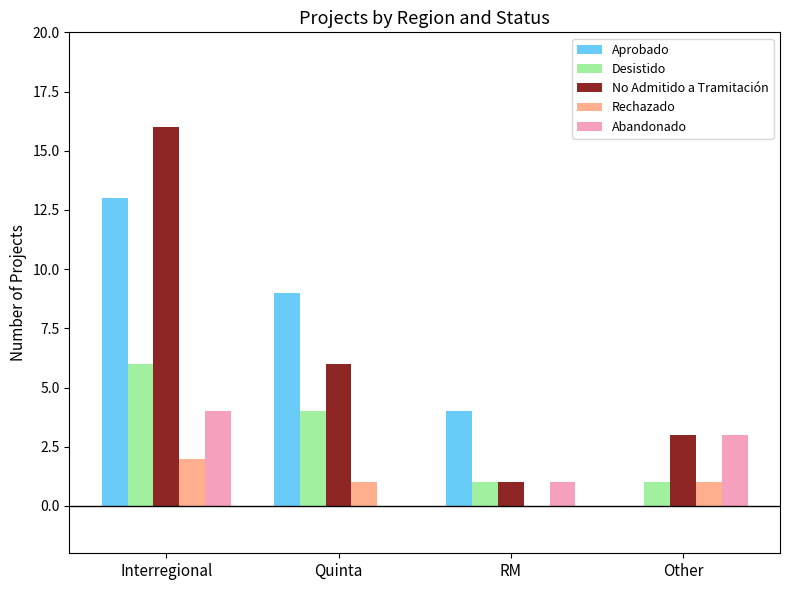

What is the sum of all No Admitido a Tramitación values?

26